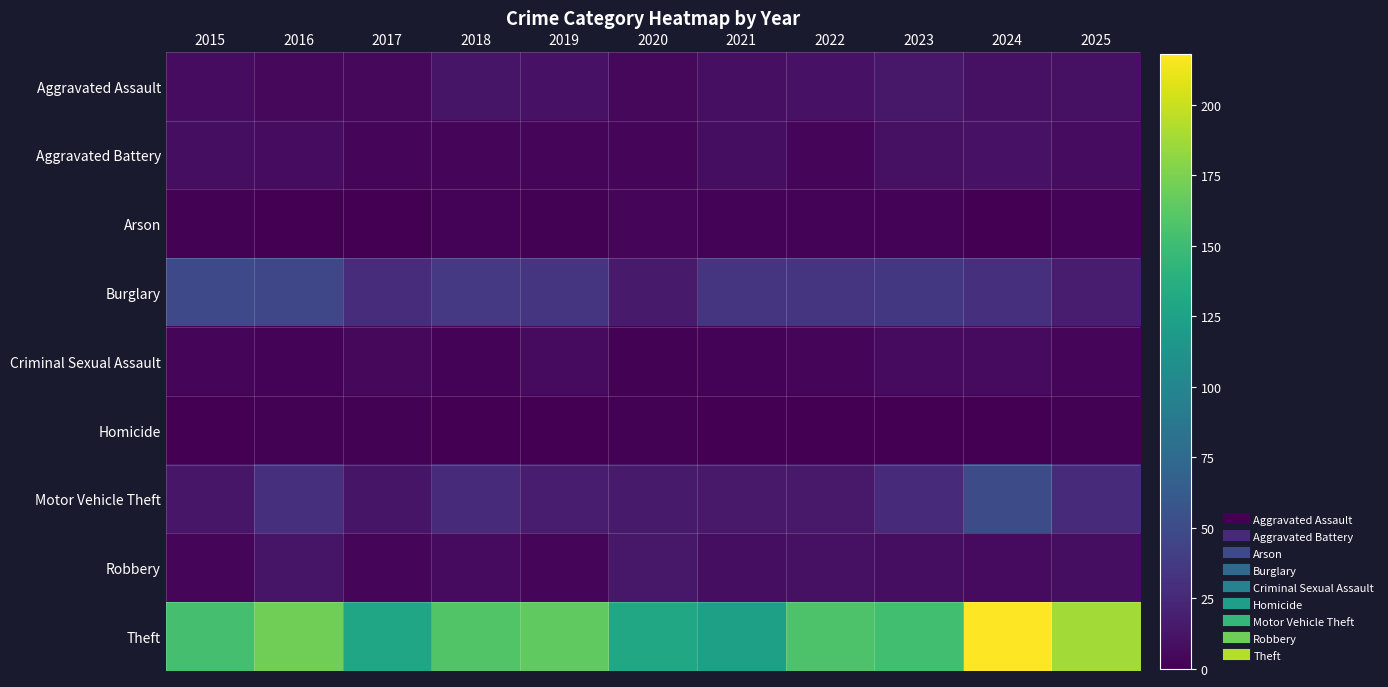

Reading right to left, what are all the values shown in this chart?

Aggravated Assault: 2025=10	2024=10	2023=14	2022=11	2021=9	2020=5	2019=11	2018=12	2017=5	2016=5	2015=7
Aggravated Battery: 2025=7	2024=11	2023=10	2022=4	2021=8	2020=4	2019=3	2018=3	2017=4	2016=7	2015=8
Arson: 2025=2	2024=0	2023=2	2022=2	2021=2	2020=3	2019=1	2018=2	2017=0	2016=0	2015=1
Burglary: 2025=17	2024=30	2023=35	2022=34	2021=33	2020=16	2019=33	2018=36	2017=28	2016=46	2015=48
Criminal Sexual Assault: 2025=4	2024=6	2023=6	2022=4	2021=2	2020=1	2019=6	2018=2	2017=5	2016=2	2015=3
Homicide: 2025=1	2024=0	2023=0	2022=0	2021=0	2020=1	2019=0	2018=0	2017=1	2016=1	2015=0
Motor Vehicle Theft: 2025=26	2024=51	2023=26	2022=15	2021=15	2020=16	2019=17	2018=26	2017=12	2016=29	2015=13
Robbery: 2025=8	2024=6	2023=8	2022=10	2021=8	2020=14	2019=4	2018=6	2017=4	2016=12	2015=4
Theft: 2025=188	2024=218	2023=152	2022=157	2021=124	2020=131	2019=165	2018=159	2017=128	2016=171	2015=154